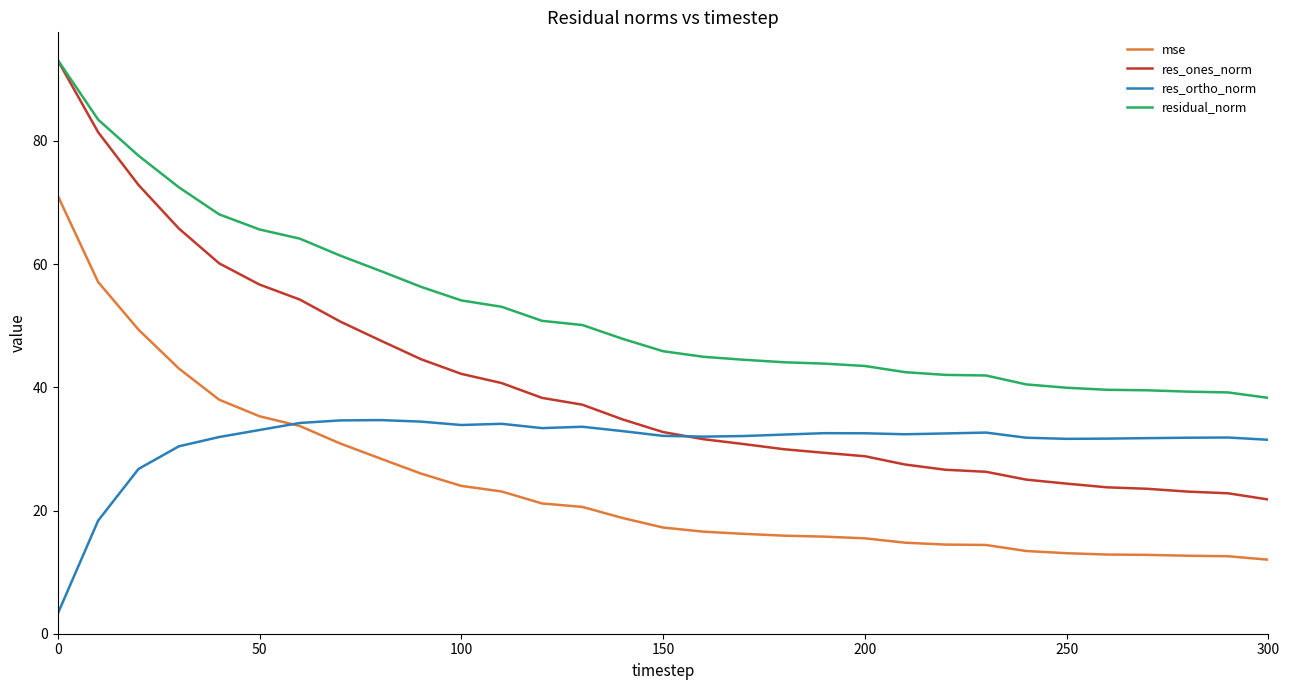

Which series has the largest total across all categories?

residual_norm